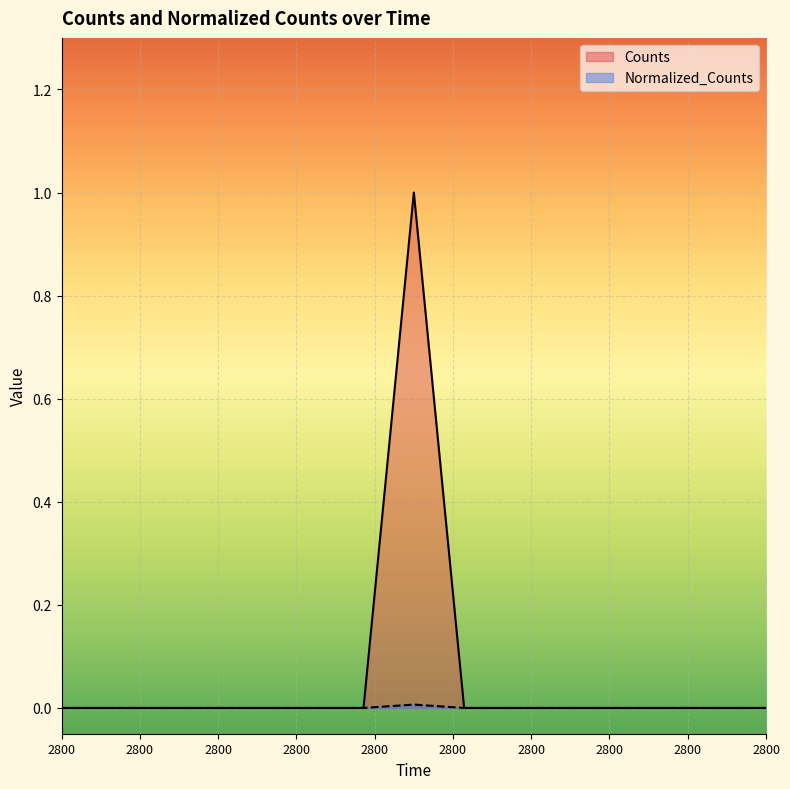

True or false: Counts has more than 2 points higher than both neighbors.

False